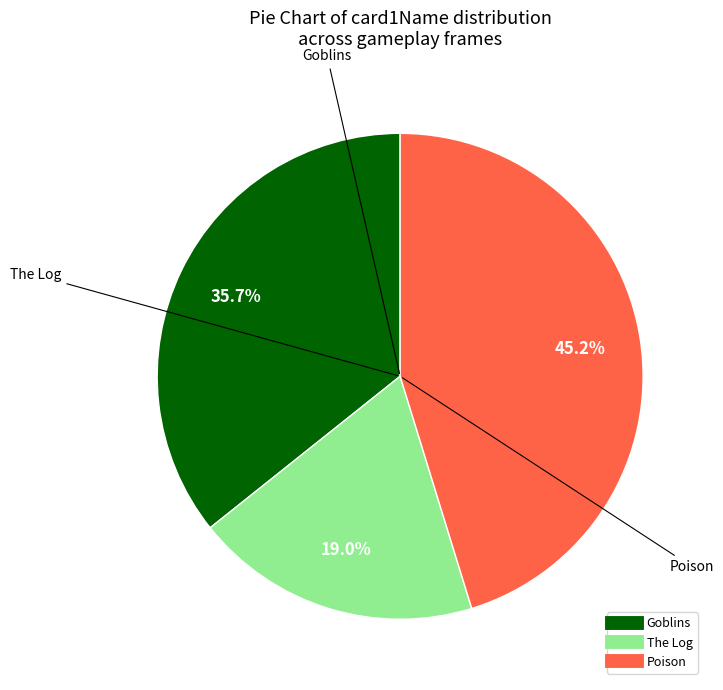

How many segments does this pie chart have?

3